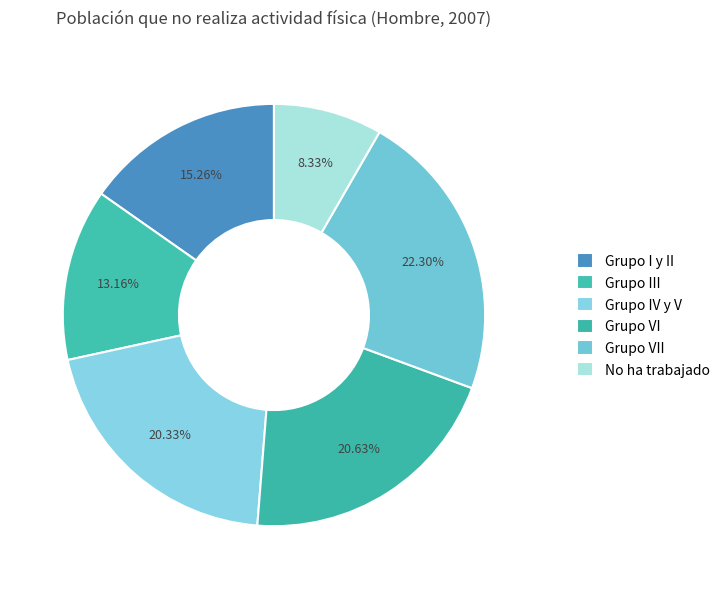

Count the number of slices in the pie.

6